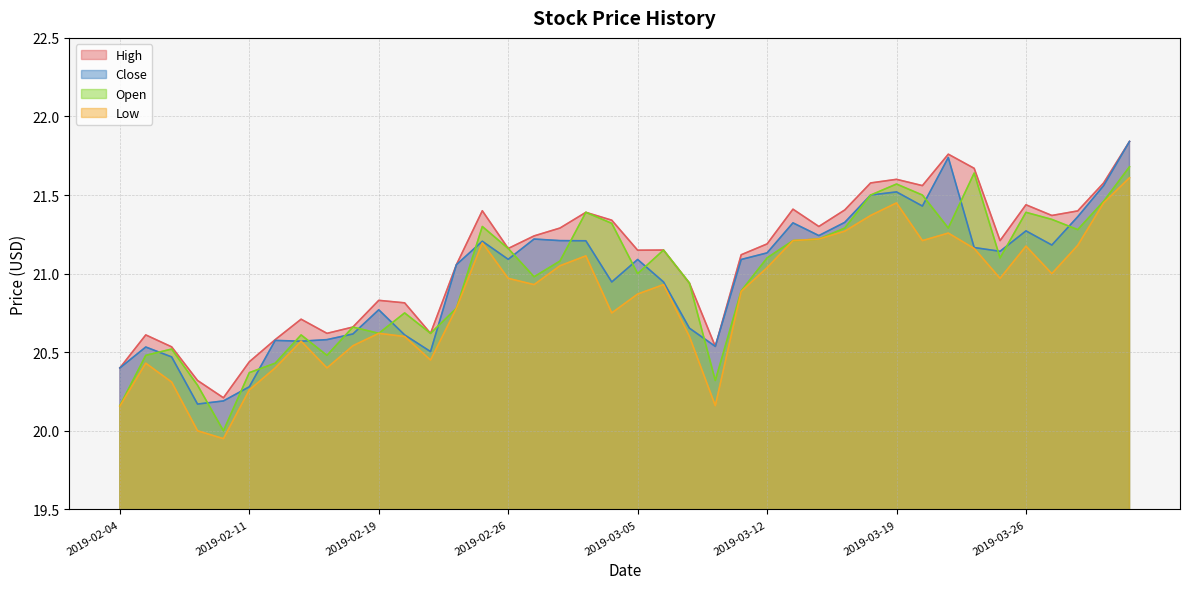

True or false: Close and High cross at least once.

False